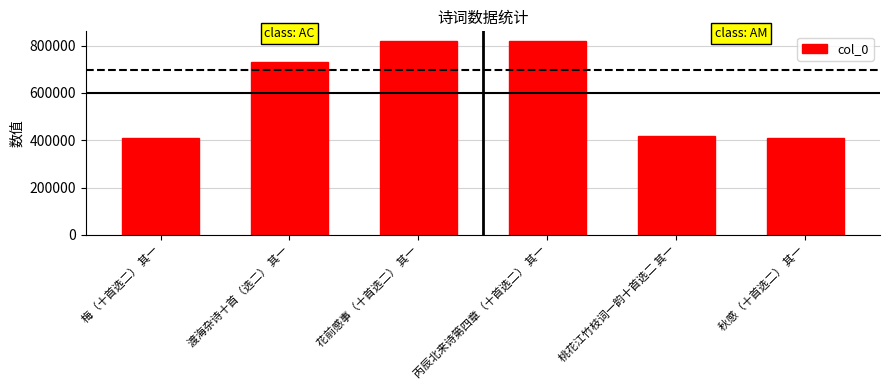

Where is the data nearest to the value 614086?

渡海杂诗十首（选二） 其一